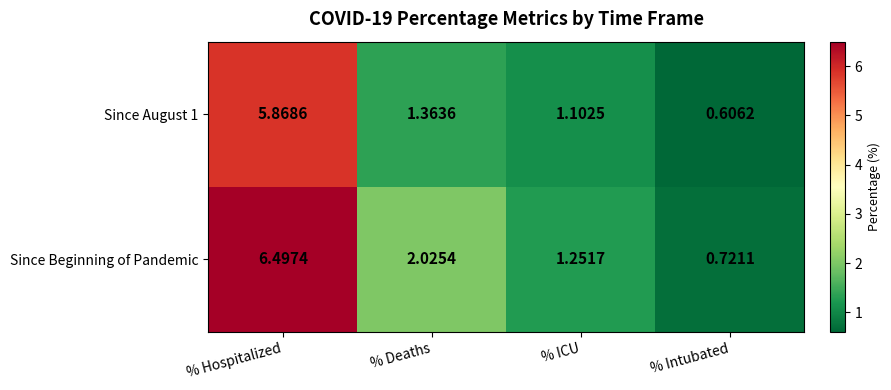

Which category has the lowest value in the Since Beginning of Pandemic series?

% Intubated